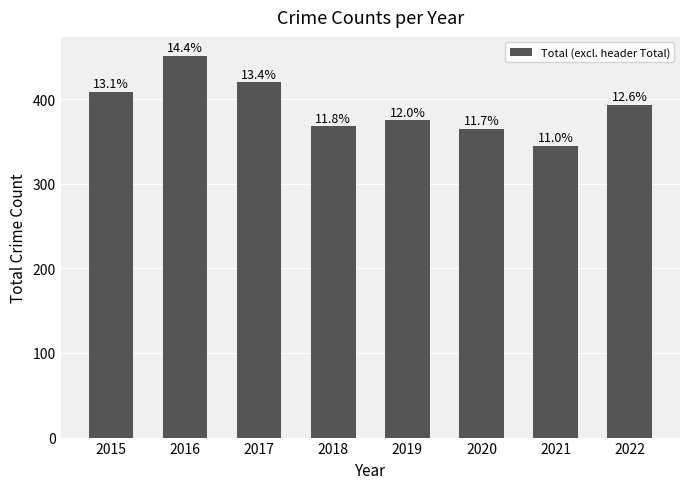

Which has a higher value, 2015 or 2019?

2015